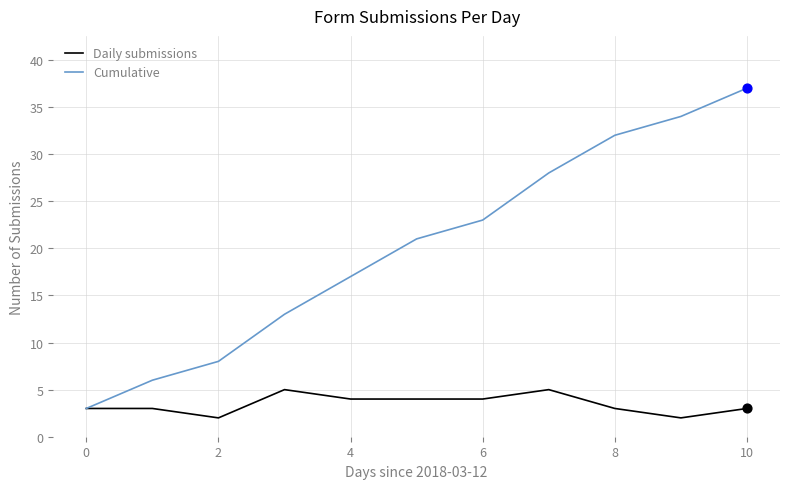

Rank the series by their average value, from lowest to highest.

Daily submissions, Cumulative